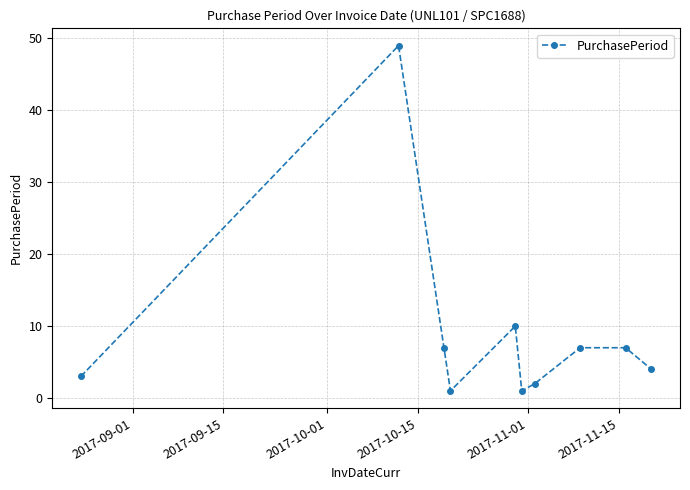

Reading left to right, what are all the values shown in this chart?

3	49	7	1	10	1	2	7	7	4